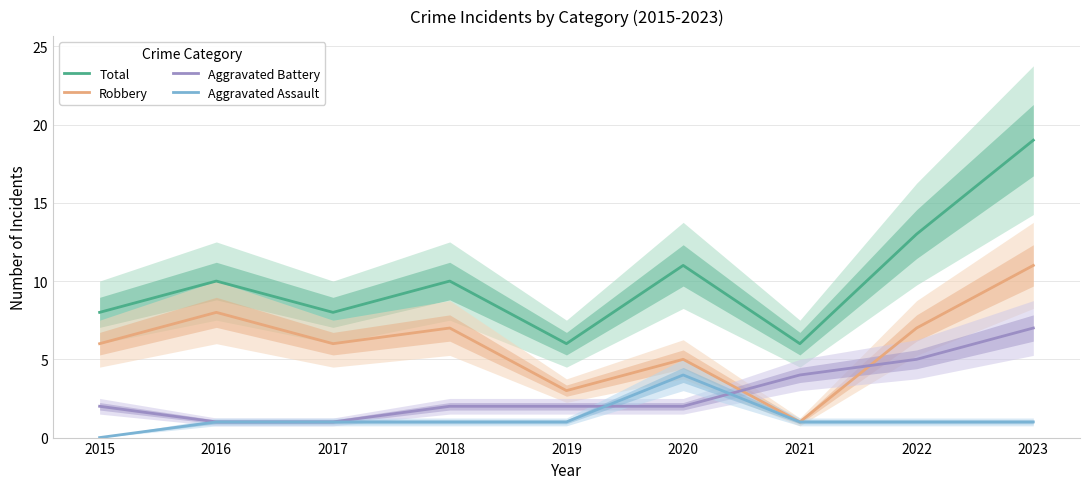

Is the value of Aggravated Assault at 2021 greater than the value of Aggravated Battery at 2023?

No